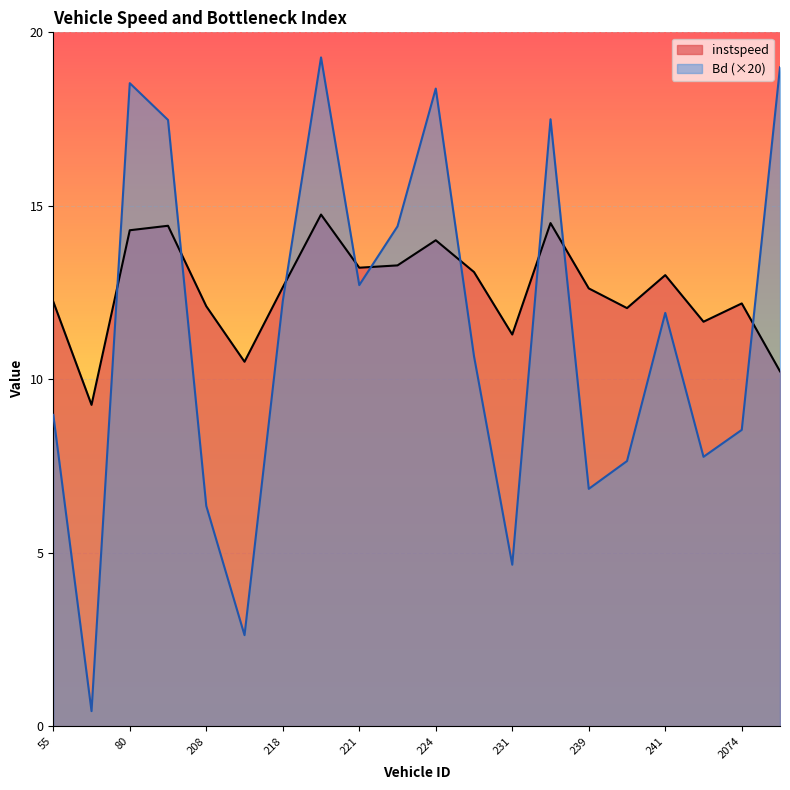

At which label is instspeed closest to 12?

240.0